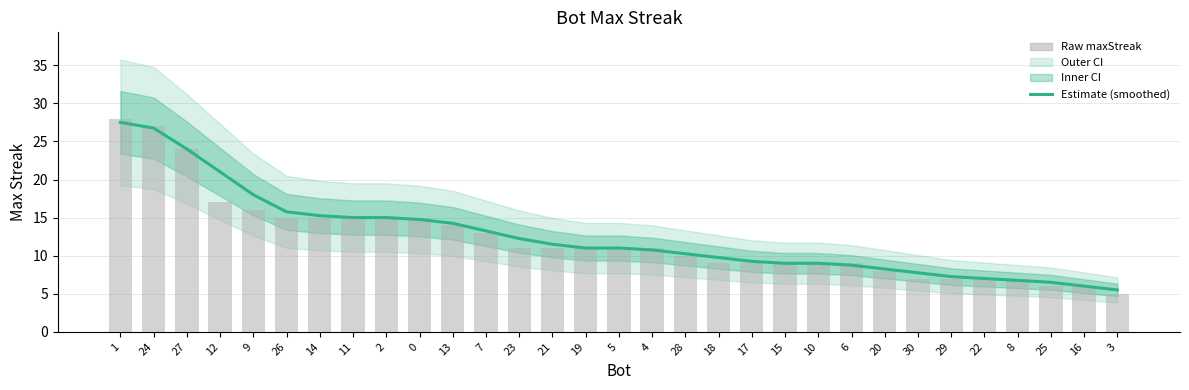

What is the label of the 31st bar from the right?

1